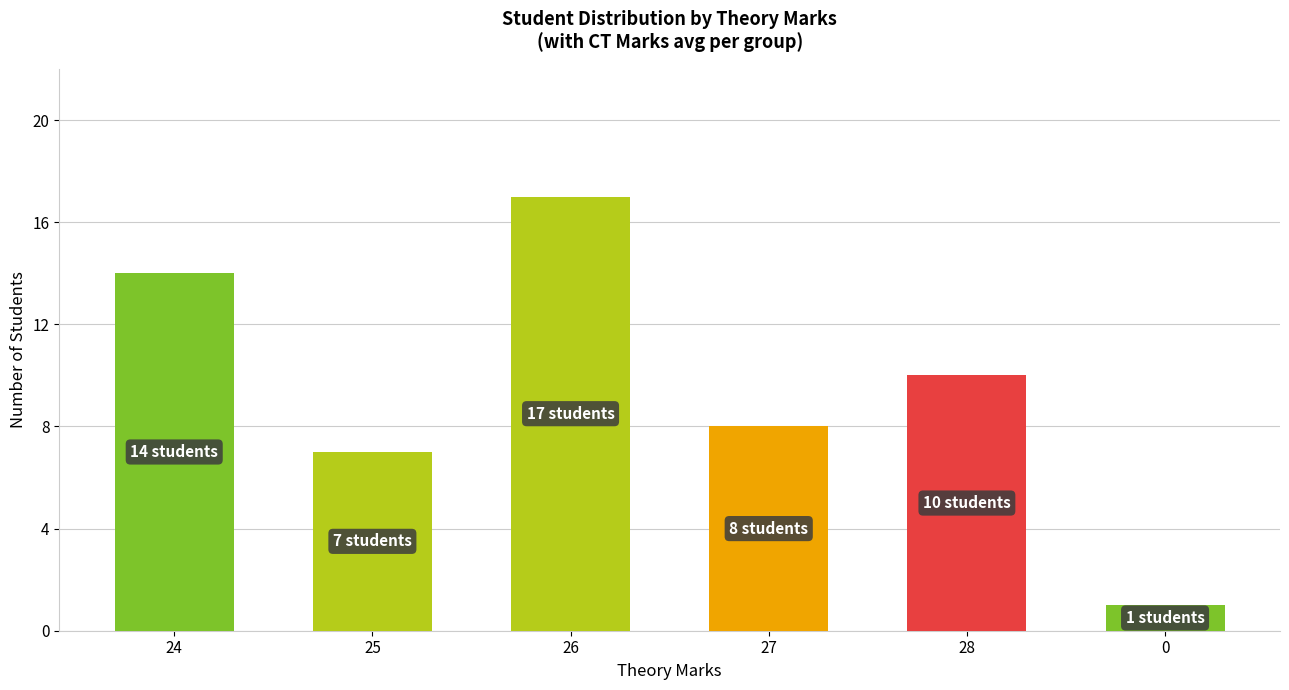

Approximately how many times larger is the value at 28 compared to 24?

0.7